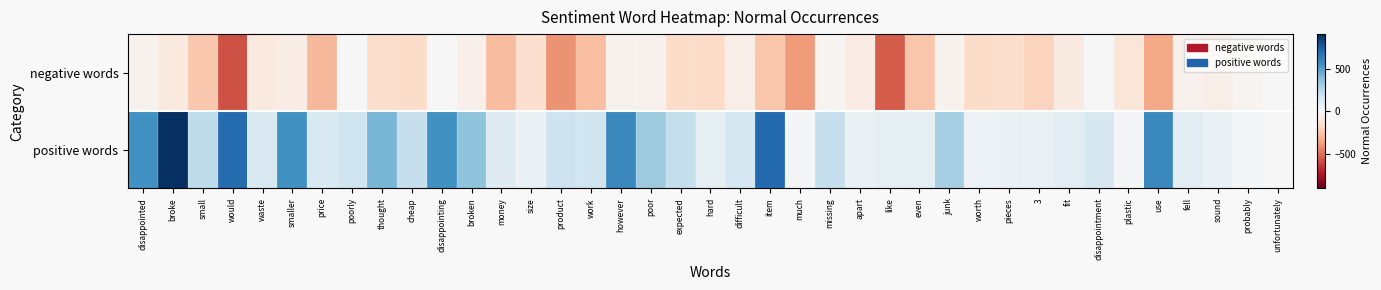

Reading right to left, extract all data points from this chart.

negative words: unfortunately=-7	probably=-22	sound=-53	fell=-39	use=-344	plastic=-109	disappointment=-4	fit=-80	3=-202	pieces=-163	worth=-167	junk=-35	even=-252	like=-553	apart=-73	missing=-22	much=-390	item=-249	difficult=-62	hard=-172	expected=-164	poor=-40	however=-30	work=-274	product=-411	size=-156	money=-277	broken=-43	disappointing=-4	cheap=-167	thought=-158	poorly=-1	price=-294	smaller=-65	waste=-89	would=-578	small=-246	broke=-87	disappointed=-31
positive words: unfortunately=5	probably=18	sound=62	fell=96	use=585	plastic=10	disappointment=147	fit=105	3=65	pieces=58	worth=50	junk=305	even=92	like=85	apart=57	missing=209	much=18	item=704	difficult=157	hard=86	expected=214	poor=321	however=585	work=180	product=188	size=60	money=119	broken=365	disappointing=551	cheap=213	thought=417	poorly=178	price=142	smaller=553	waste=137	would=696	small=229	broke=909	disappointed=550